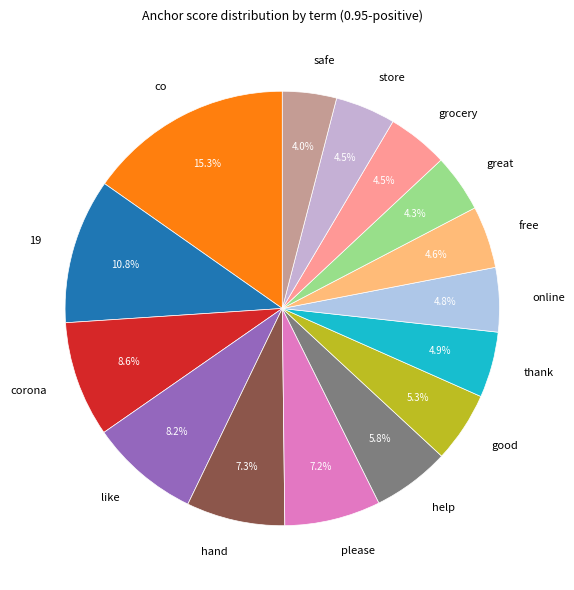

True or false: thank accounts for 5% of the total.

True